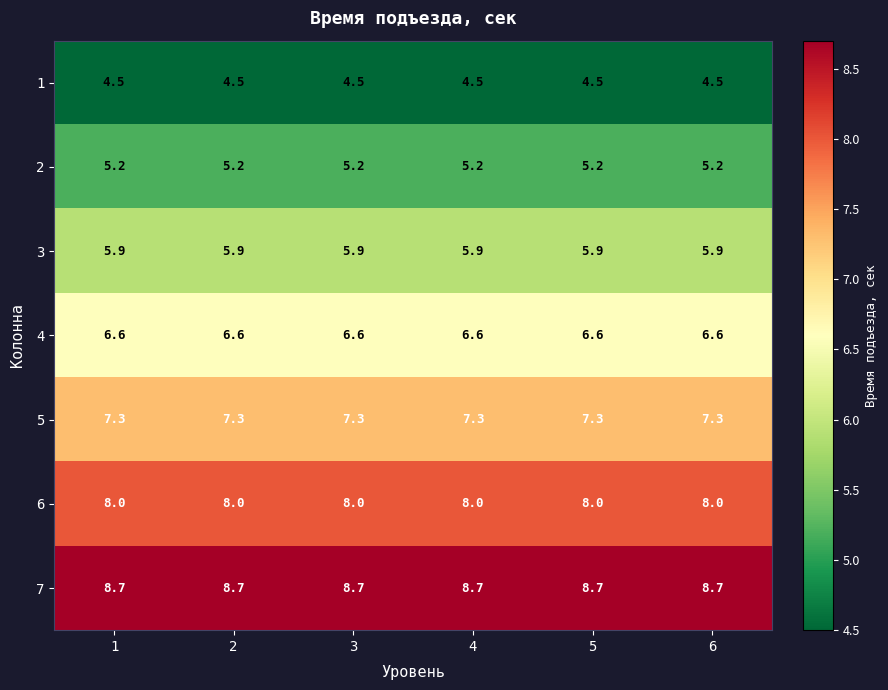

Which series has the largest total across all categories?

7